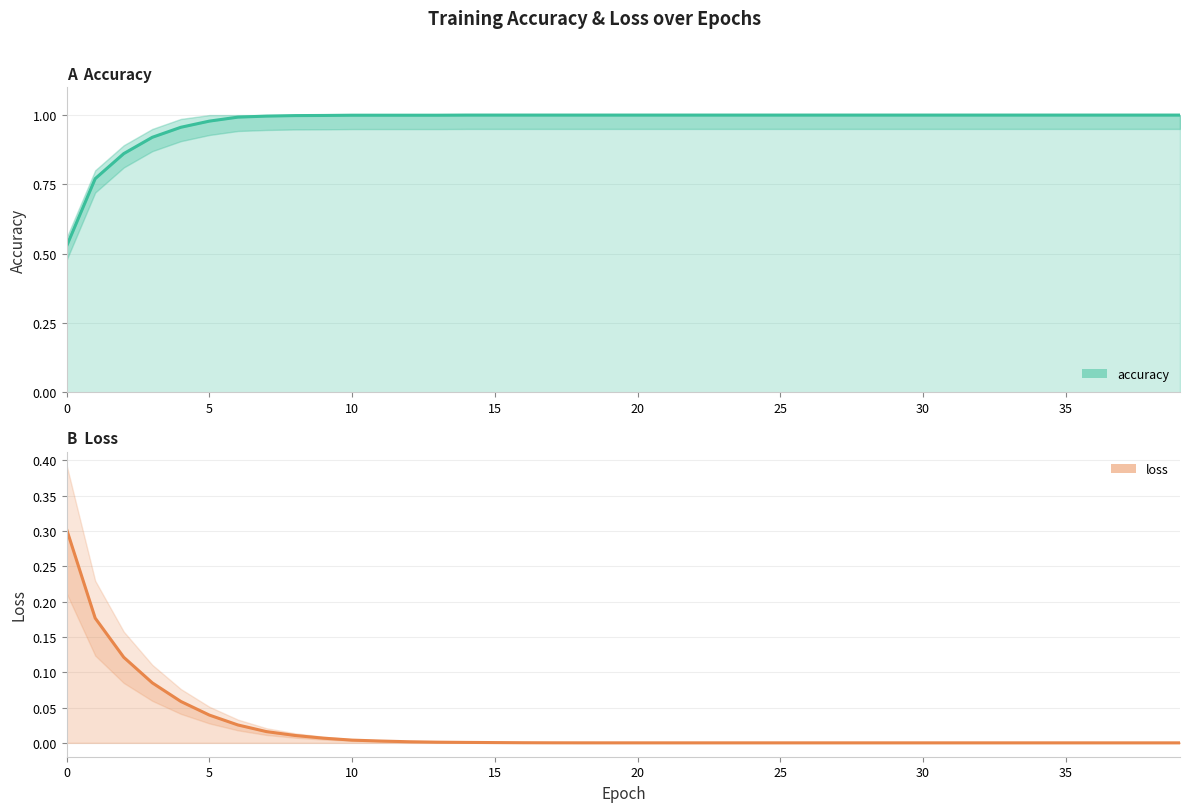

Reading left to right, extract all data points from this chart.

accuracy: 0.5	0.8	0.9	0.9	1.0	1.0	1.0	1.0	1.0	1.0	1.0	1.0	1.0	1.0	1.0	1.0	1.0	1.0	1.0	1.0	1.0	1.0	1.0	1.0	1.0	1.0	1.0	1.0	1.0	1.0	1.0	1.0	1.0	1.0	1.0	1.0	1.0	1.0	1.0	1.0
loss: 0.3	0.2	0.1	0.1	0.1	0.0	0.0	0.0	0.0	0.0	0.0	0.0	0.0	0.0	0.0	0.0	0.0	0.0	0.0	0.0	0.0	0.0	0.0	0.0	0.0	0.0	0.0	0.0	0.0	0.0	0.0	0.0	0.0	0.0	0.0	0.0	0.0	0.0	0.0	0.0